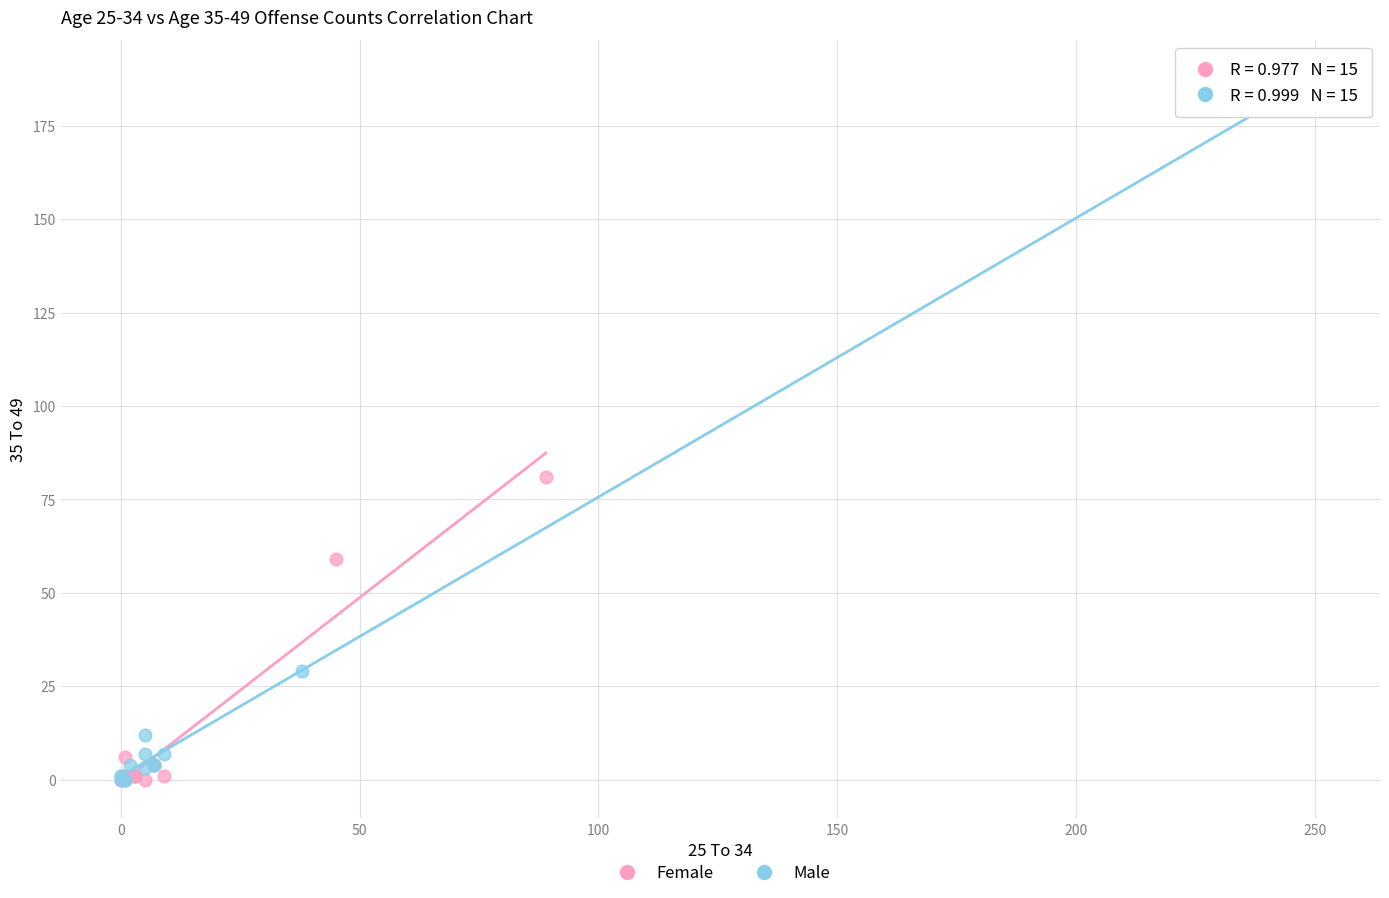

Which series has the largest Y range (max minus min)?

Male